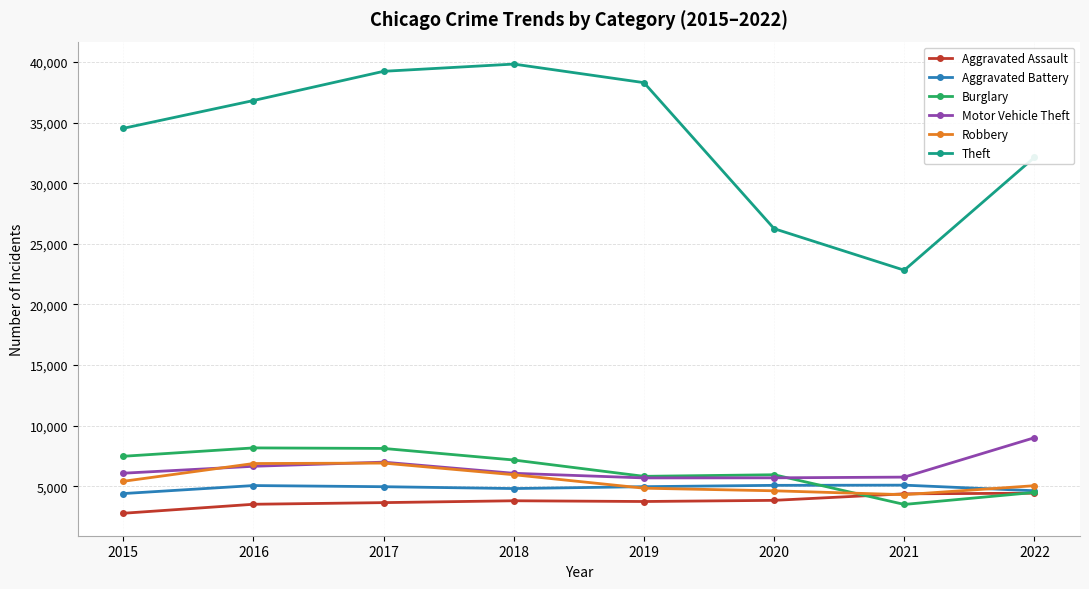

What is the value of the Aggravated Battery point at the 6th from the left?

5072